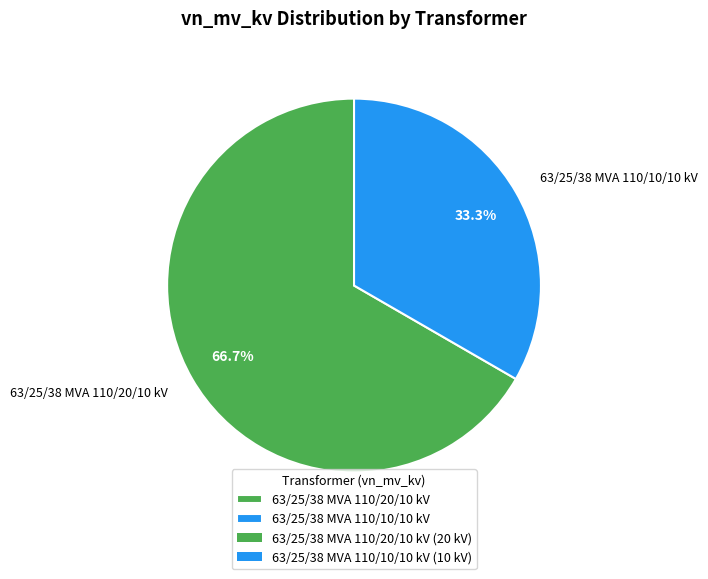

Which category has the smallest portion of the pie?

63/25/38 MVA 110/10/10 kV